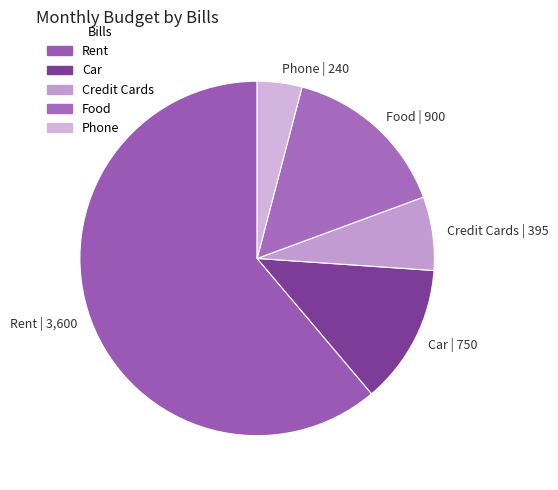

To the nearest percent, what is the average slice percentage?

20%